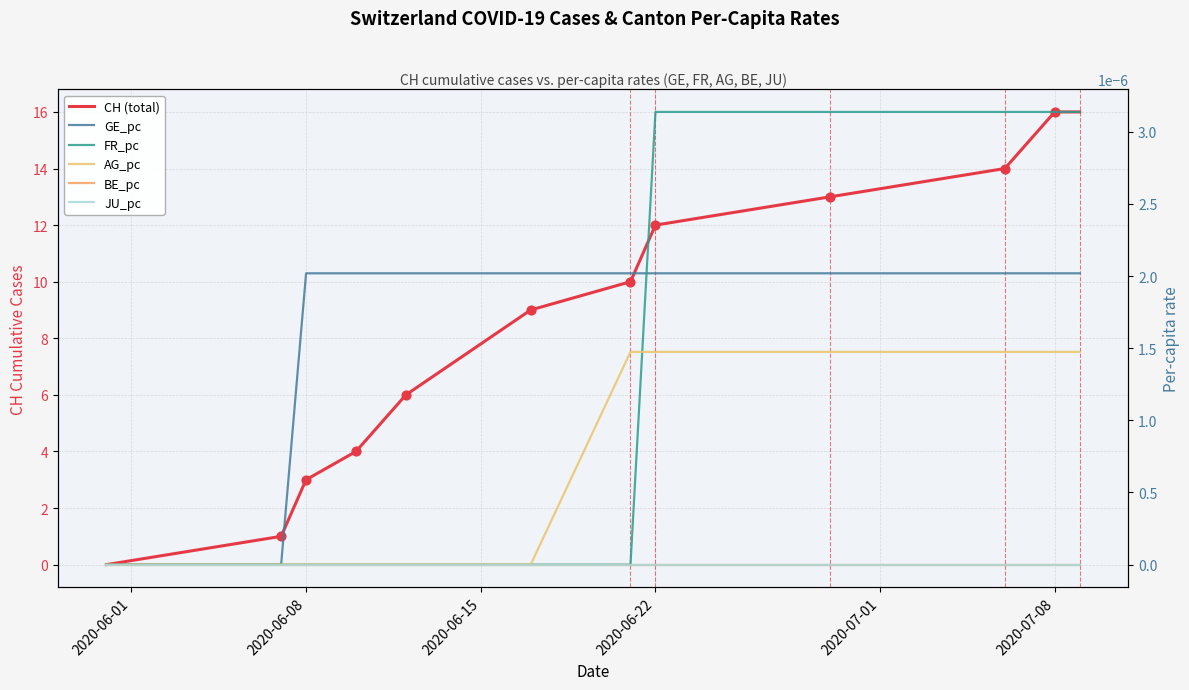

Which series reaches the minimum Y coordinate?

CH (total)